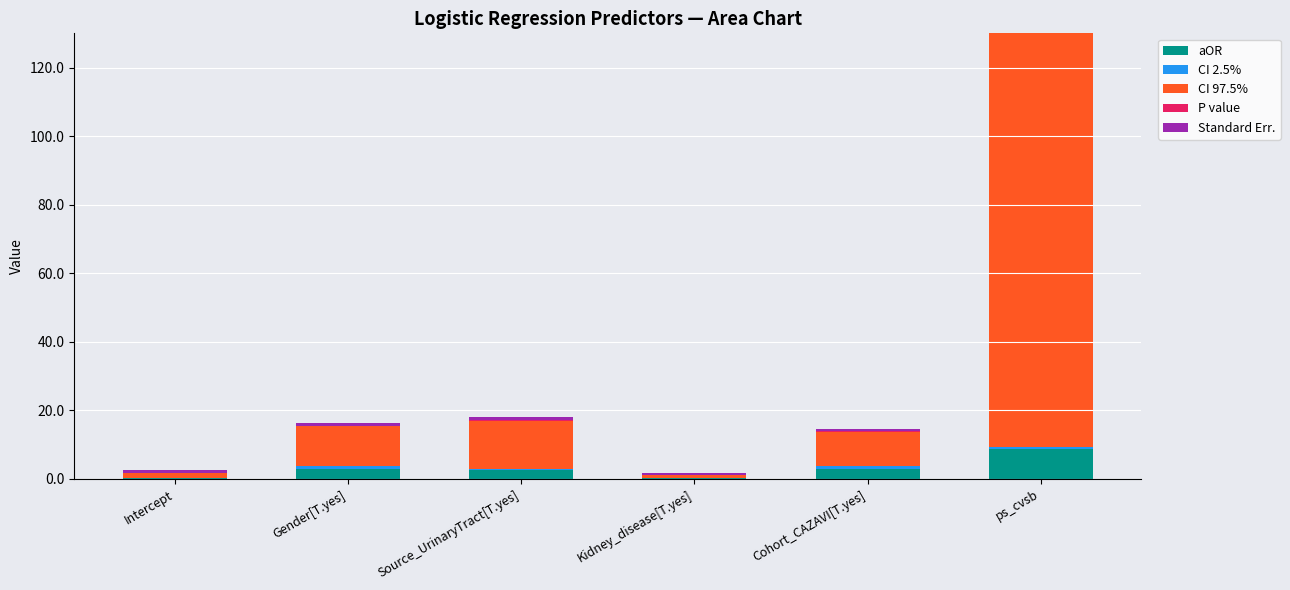

How many bars are there in total?

30